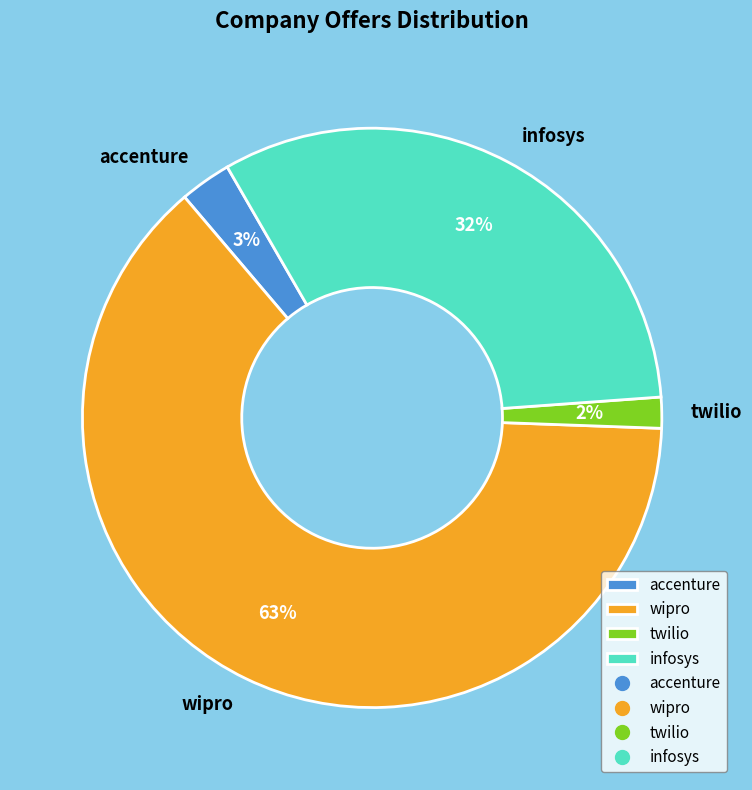

How many slices are in this pie chart?

4